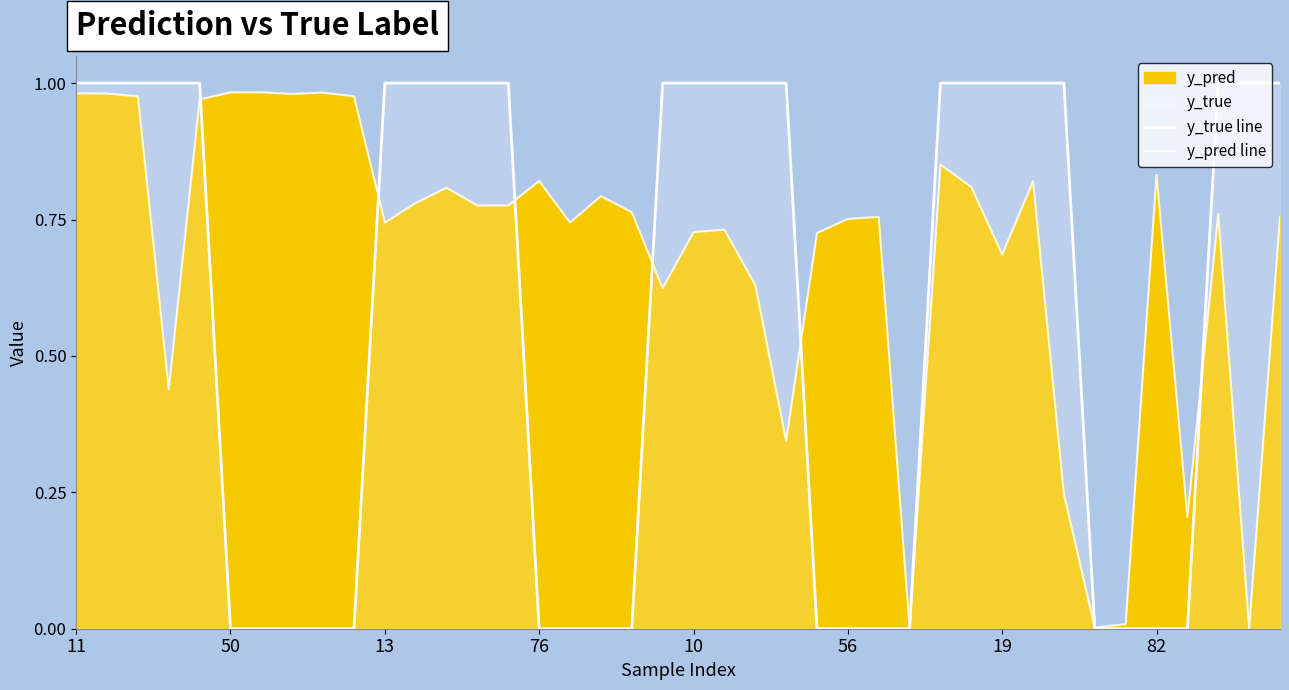

The y_pred line series shows 1.6 at 82. True or false?

False